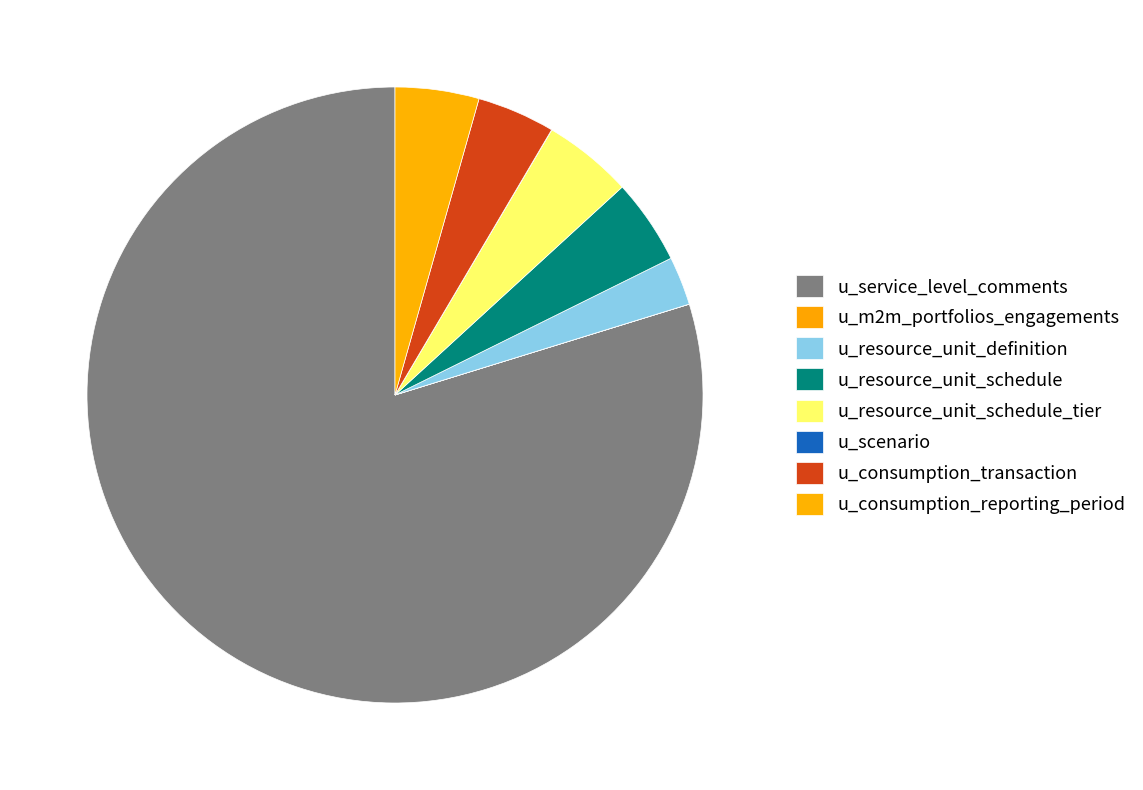

How much of the chart is everything except u_resource_unit_definition?

97.4%